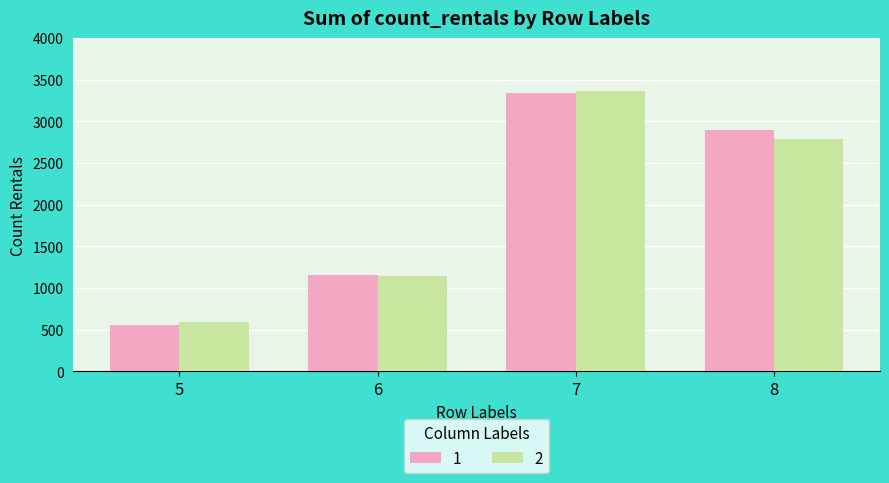

Reading left to right, extract all data points from this chart.

1: 558	1163	3342	2892
2: 598	1148	3367	2794